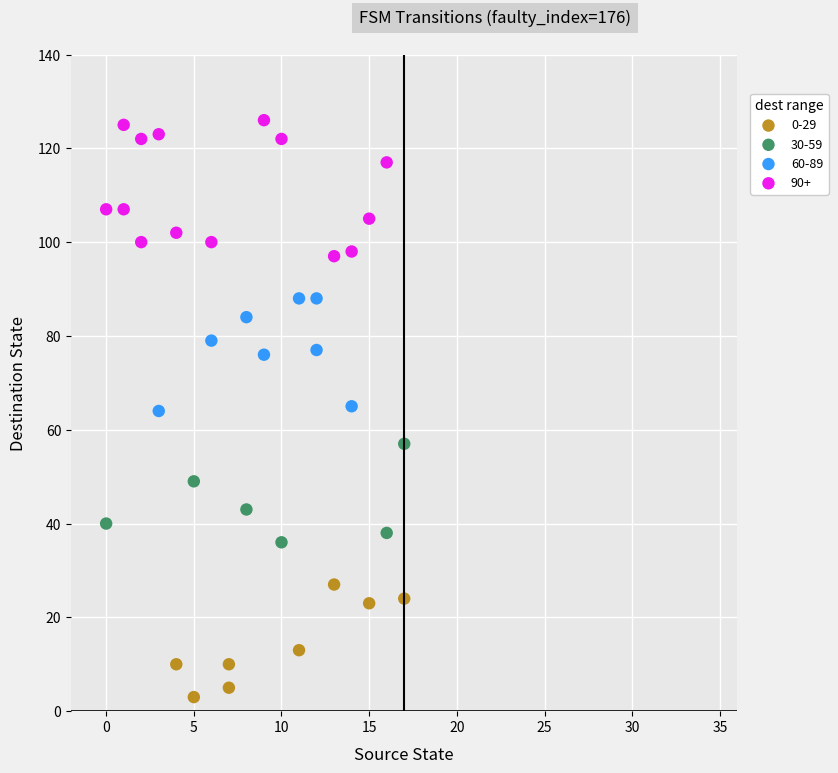

Which series contains the highest Y value?

90+